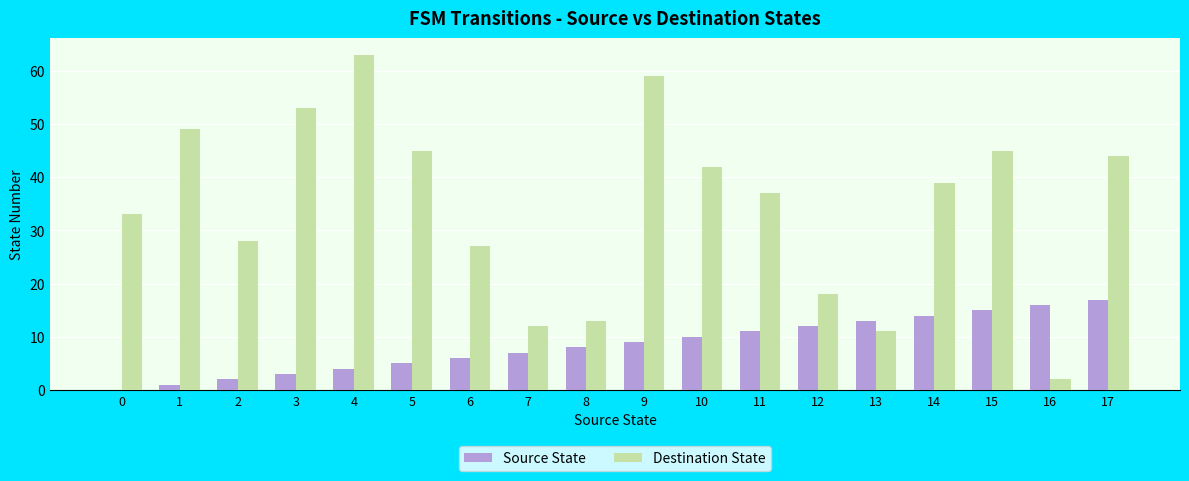

What is the approximate value of Source State at 7, to the nearest 10?

10